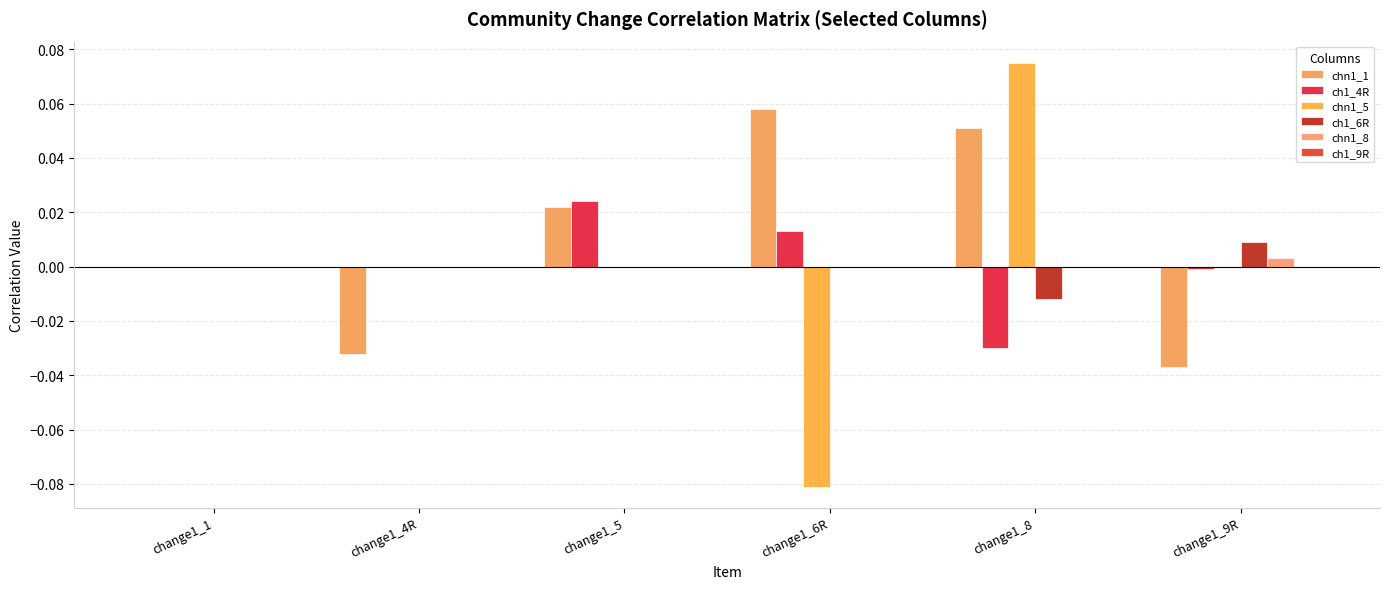

At how many categories does at least one series exceed 0?

4